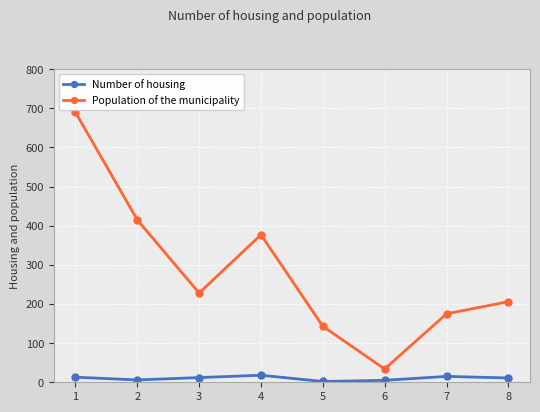

What is the spread (max minus min) of values at 7?

160